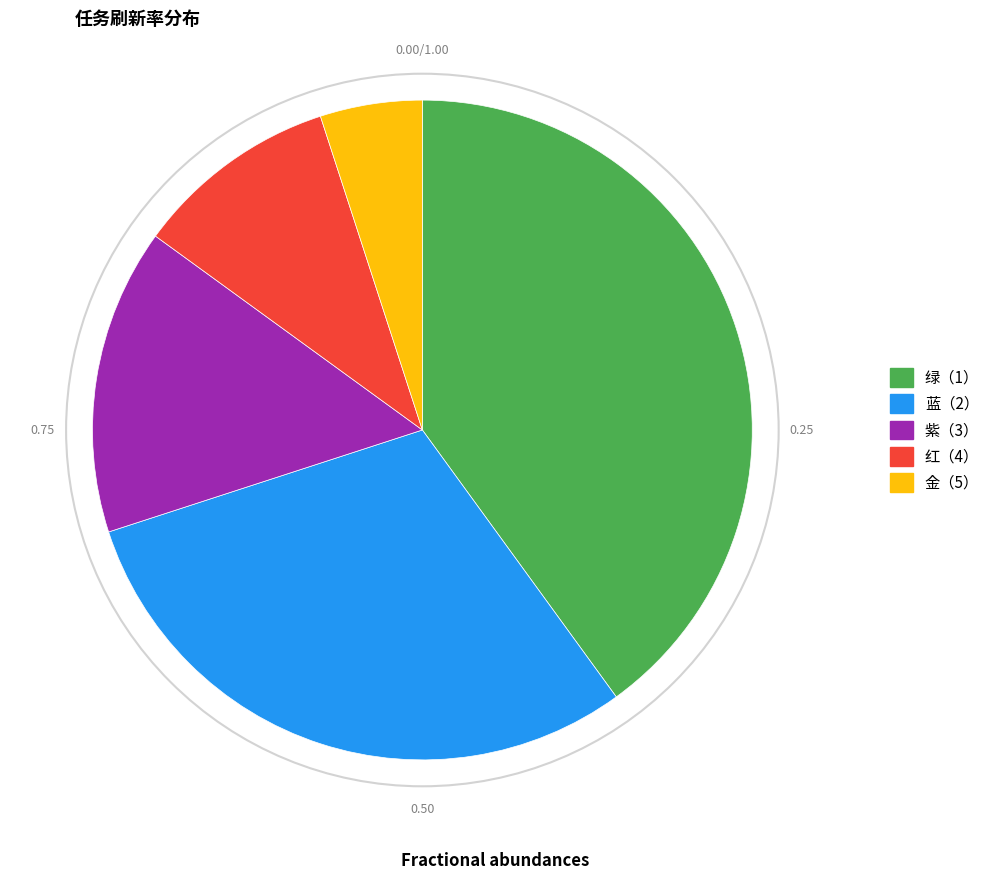

Is there any slice that represents more than half of the pie?

No